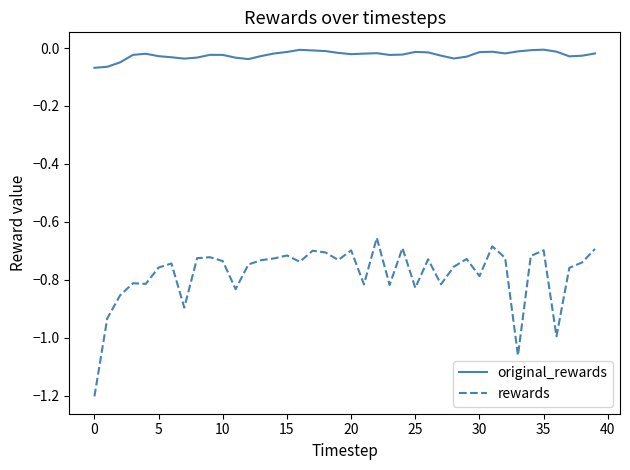

Which series has the largest total across all categories?

original_rewards